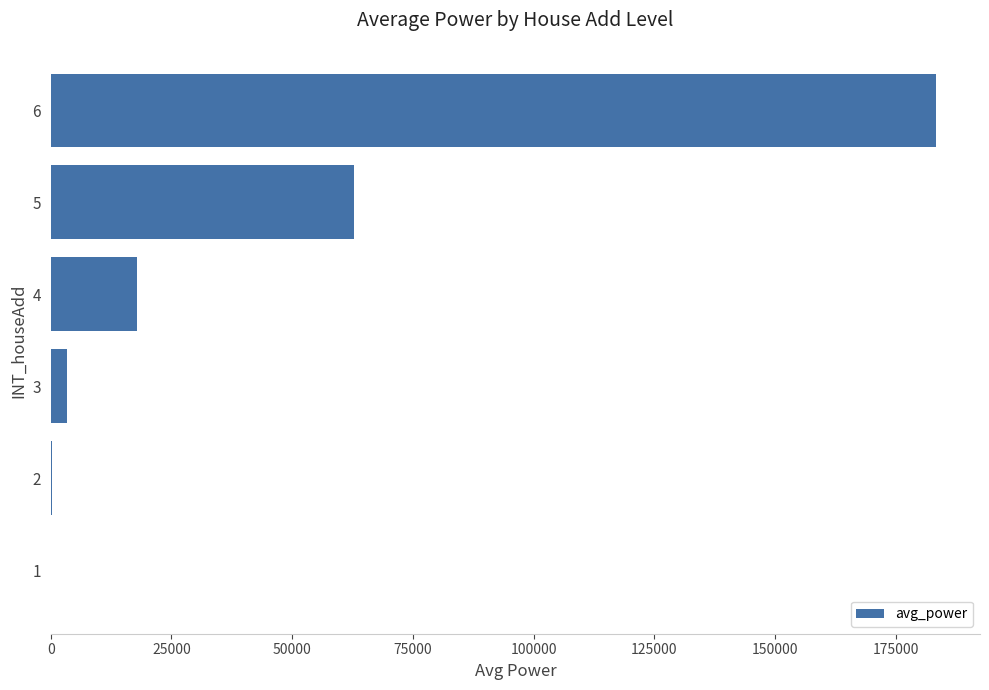

What is the change in value from 4 to 5?

+44910